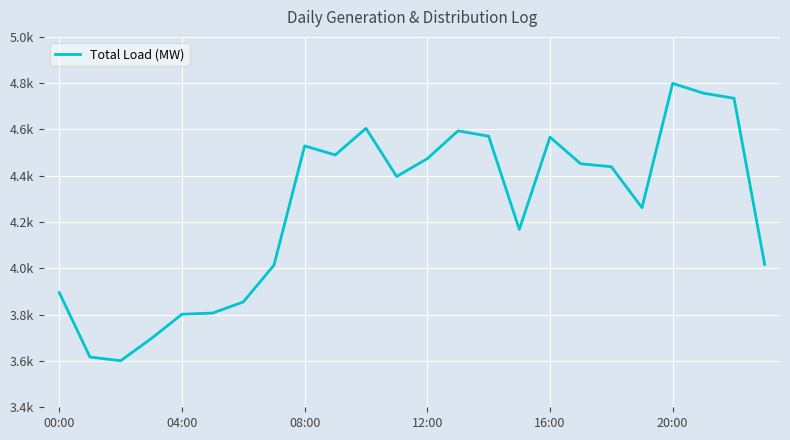

How many interior local peaks (higher than both neighbors) does the data have?

5